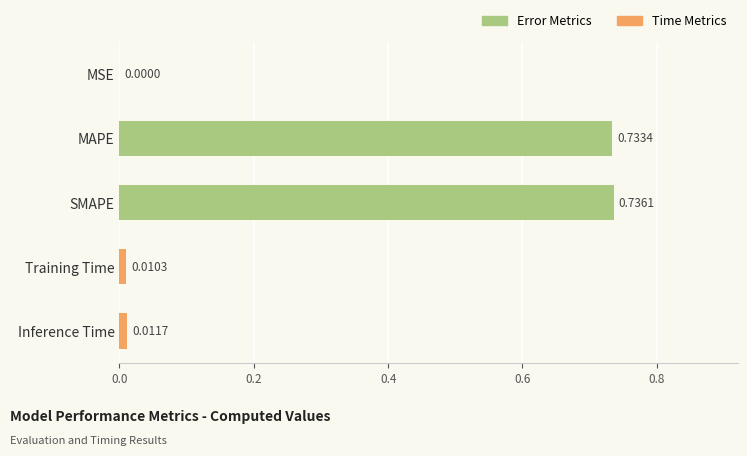

At which label is the value closest to 0?

MSE